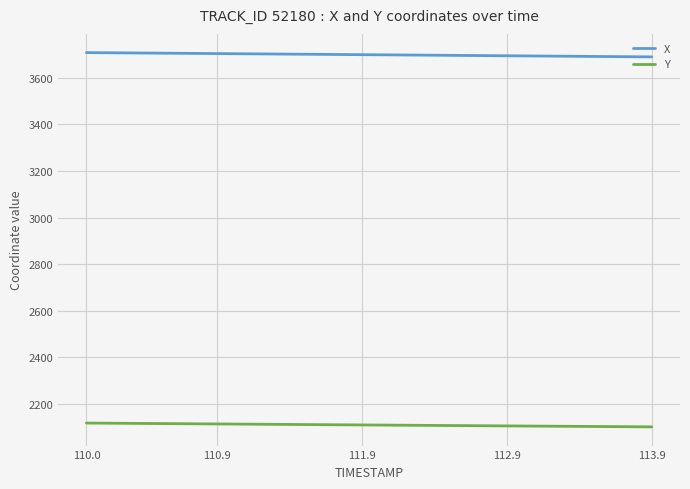

True or false: Y and X intersect in this chart.

False